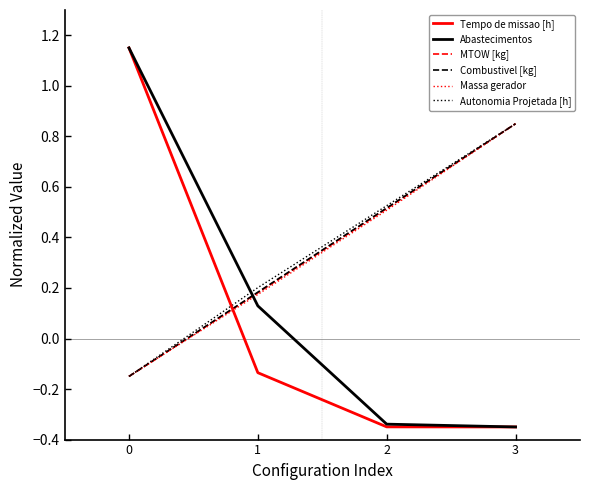

The Tempo de missao [h] series shows -0.5 at 2. True or false?

False